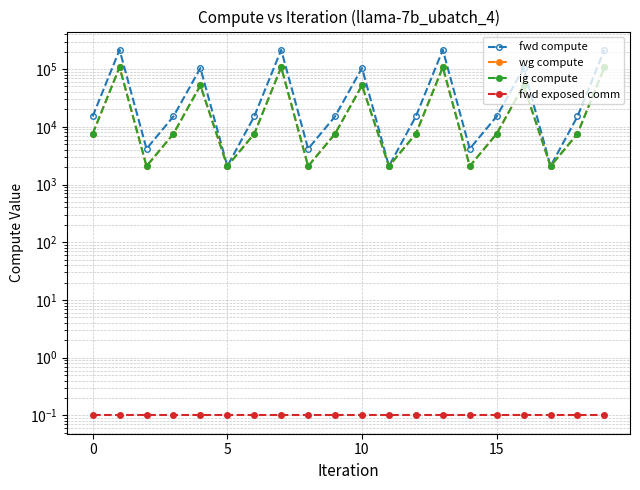

In fwd compute, how many points are lower than both neighbors (excluding endpoints)?

6